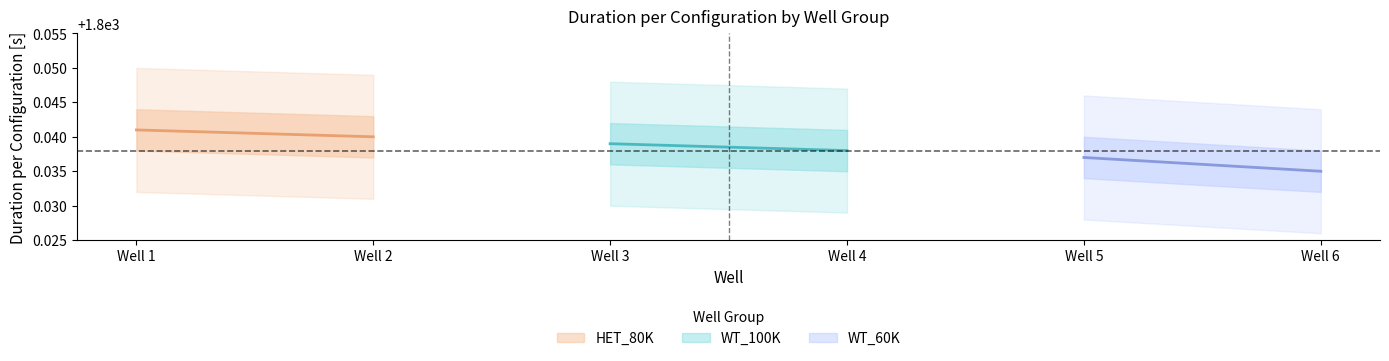

Which series has the largest total across all categories?

HET_80K